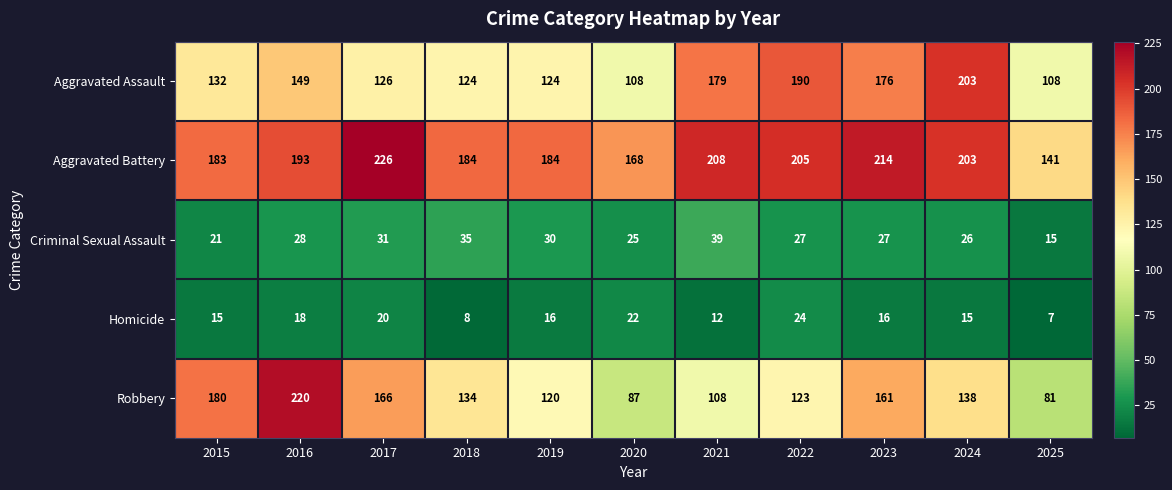

Read the Aggravated Assault value at 2022, to the nearest 10.

190